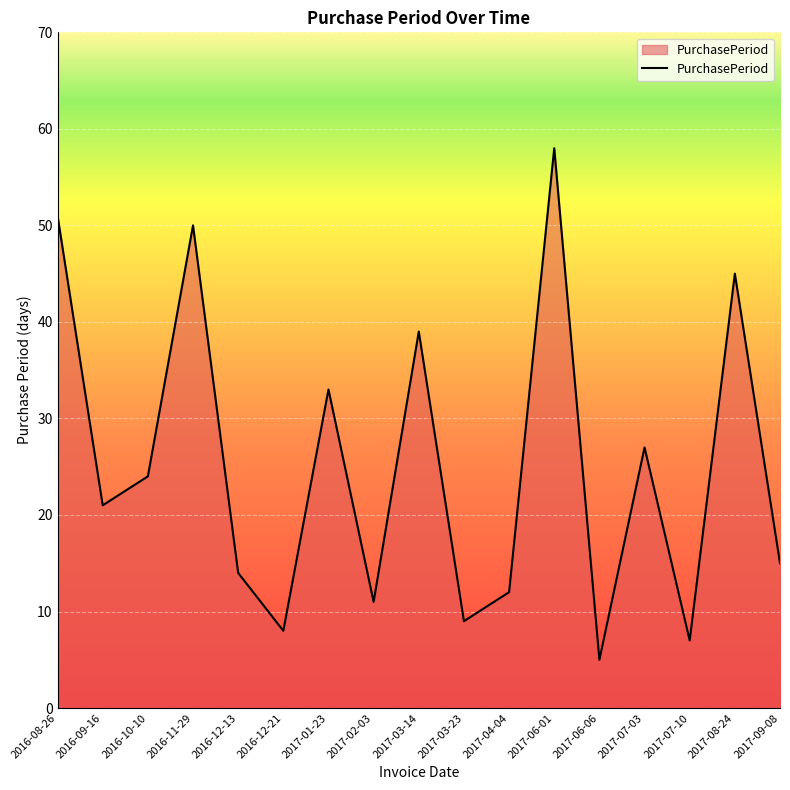

Which category has the lowest value across all series?

2017-06-06